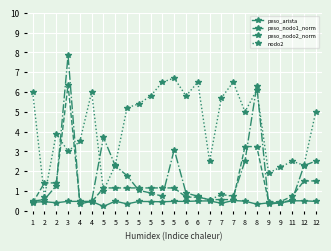

Where do peso_nodo2_norm and nodo2 first cross each other?

2 and 3